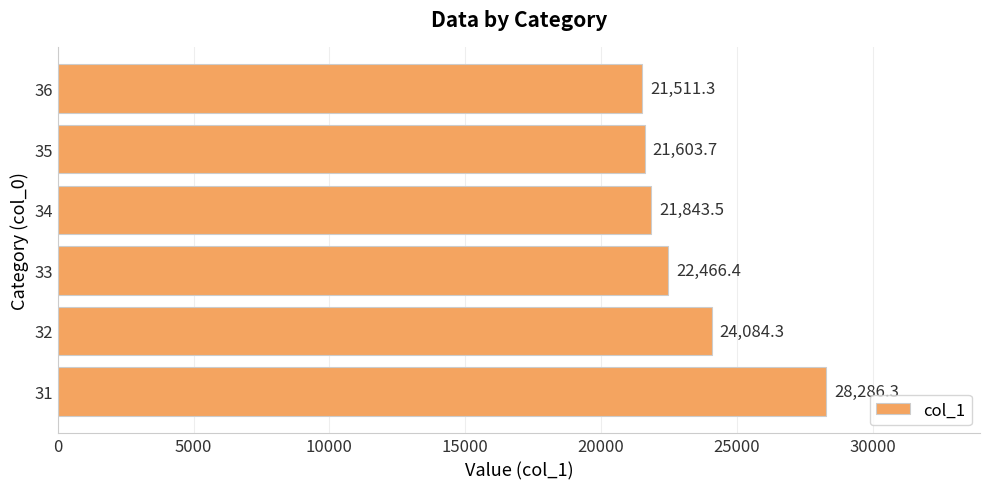

Reading bottom to top, what are all the values shown in this chart?

28286.3	24084.3	22466.4	21843.5	21603.7	21511.3